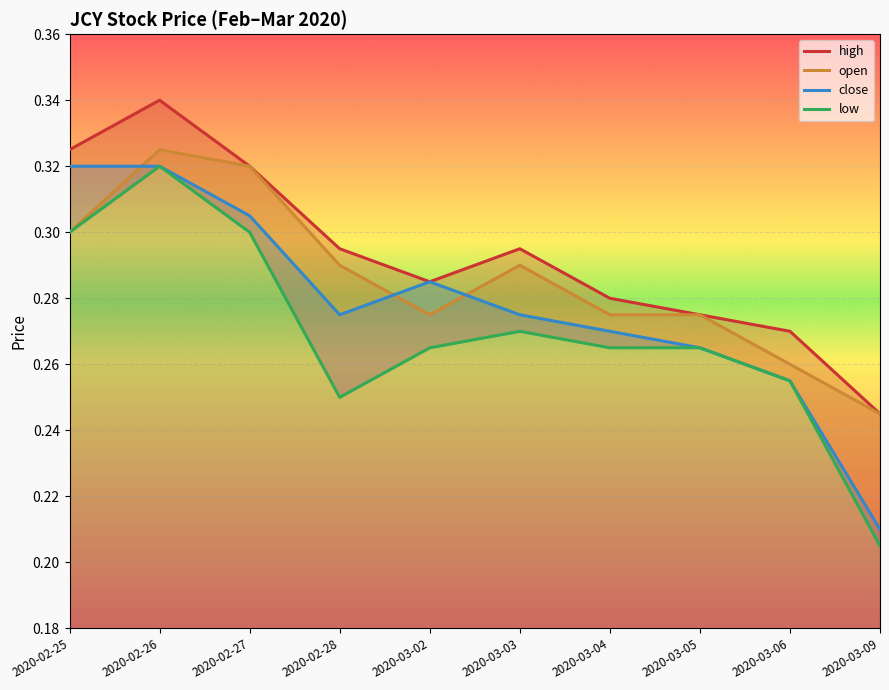

How many distinct data groups are displayed?

4